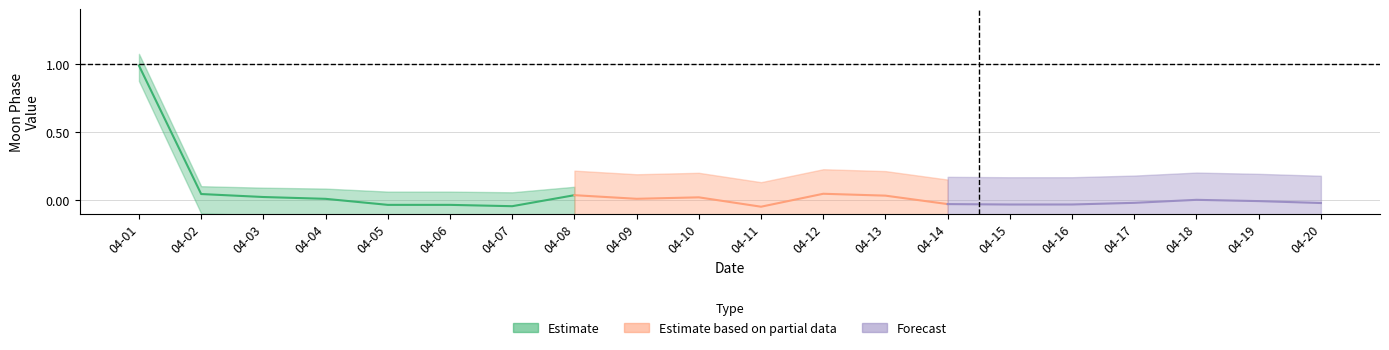

Rank the categories by Forecast value from lowest to highest.

04-15, 04-01, 04-02, 04-03, 04-04, 04-05, 04-06, 04-07, 04-08, 04-09, 04-10, 04-11, 04-12, 04-13, 04-16, 04-14, 04-20, 04-17, 04-19, 04-18